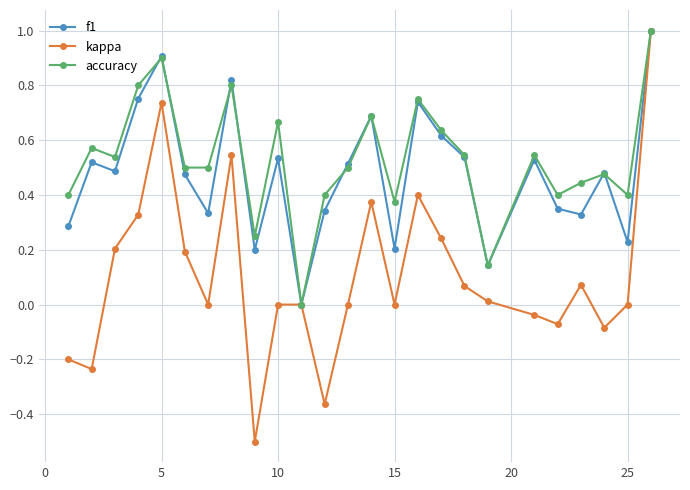

Which series has the largest range (max minus min)?

kappa